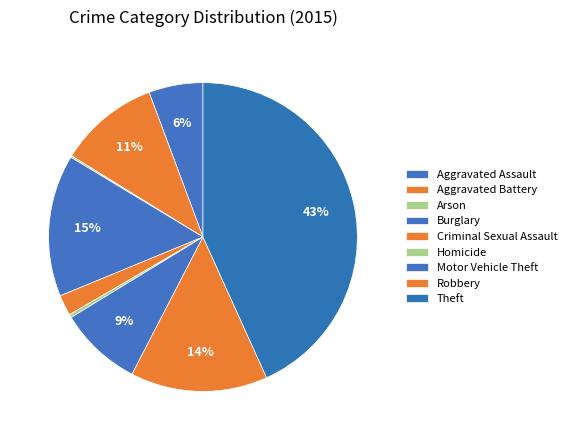

Which slice is the smallest?

Arson